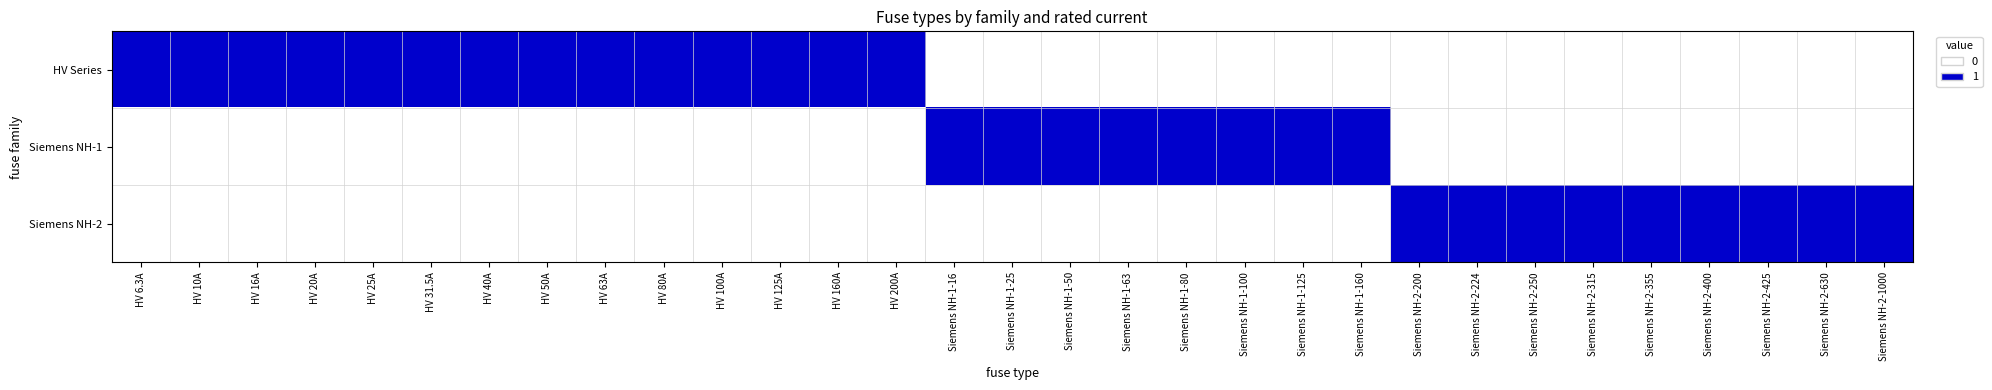

Reading left to right, list all the values displayed in this chart.

HV Series: HV 6.3A=1	HV 10A=1	HV 16A=1	HV 20A=1	HV 25A=1	HV 31.5A=1	HV 40A=1	HV 50A=1	HV 63A=1	HV 80A=1	HV 100A=1	HV 125A=1	HV 160A=1	HV 200A=1	Siemens NH-1-16=0	Siemens NH-1-25=0	Siemens NH-1-50=0	Siemens NH-1-63=0	Siemens NH-1-80=0	Siemens NH-1-100=0	Siemens NH-1-125=0	Siemens NH-1-160=0	Siemens NH-2-200=0	Siemens NH-2-224=0	Siemens NH-2-250=0	Siemens NH-2-315=0	Siemens NH-2-355=0	Siemens NH-2-400=0	Siemens NH-2-425=0	Siemens NH-2-630=0	Siemens NH-2-1000=0
Siemens NH-1: HV 6.3A=0	HV 10A=0	HV 16A=0	HV 20A=0	HV 25A=0	HV 31.5A=0	HV 40A=0	HV 50A=0	HV 63A=0	HV 80A=0	HV 100A=0	HV 125A=0	HV 160A=0	HV 200A=0	Siemens NH-1-16=1	Siemens NH-1-25=1	Siemens NH-1-50=1	Siemens NH-1-63=1	Siemens NH-1-80=1	Siemens NH-1-100=1	Siemens NH-1-125=1	Siemens NH-1-160=1	Siemens NH-2-200=0	Siemens NH-2-224=0	Siemens NH-2-250=0	Siemens NH-2-315=0	Siemens NH-2-355=0	Siemens NH-2-400=0	Siemens NH-2-425=0	Siemens NH-2-630=0	Siemens NH-2-1000=0
Siemens NH-2: HV 6.3A=0	HV 10A=0	HV 16A=0	HV 20A=0	HV 25A=0	HV 31.5A=0	HV 40A=0	HV 50A=0	HV 63A=0	HV 80A=0	HV 100A=0	HV 125A=0	HV 160A=0	HV 200A=0	Siemens NH-1-16=0	Siemens NH-1-25=0	Siemens NH-1-50=0	Siemens NH-1-63=0	Siemens NH-1-80=0	Siemens NH-1-100=0	Siemens NH-1-125=0	Siemens NH-1-160=0	Siemens NH-2-200=1	Siemens NH-2-224=1	Siemens NH-2-250=1	Siemens NH-2-315=1	Siemens NH-2-355=1	Siemens NH-2-400=1	Siemens NH-2-425=1	Siemens NH-2-630=1	Siemens NH-2-1000=1